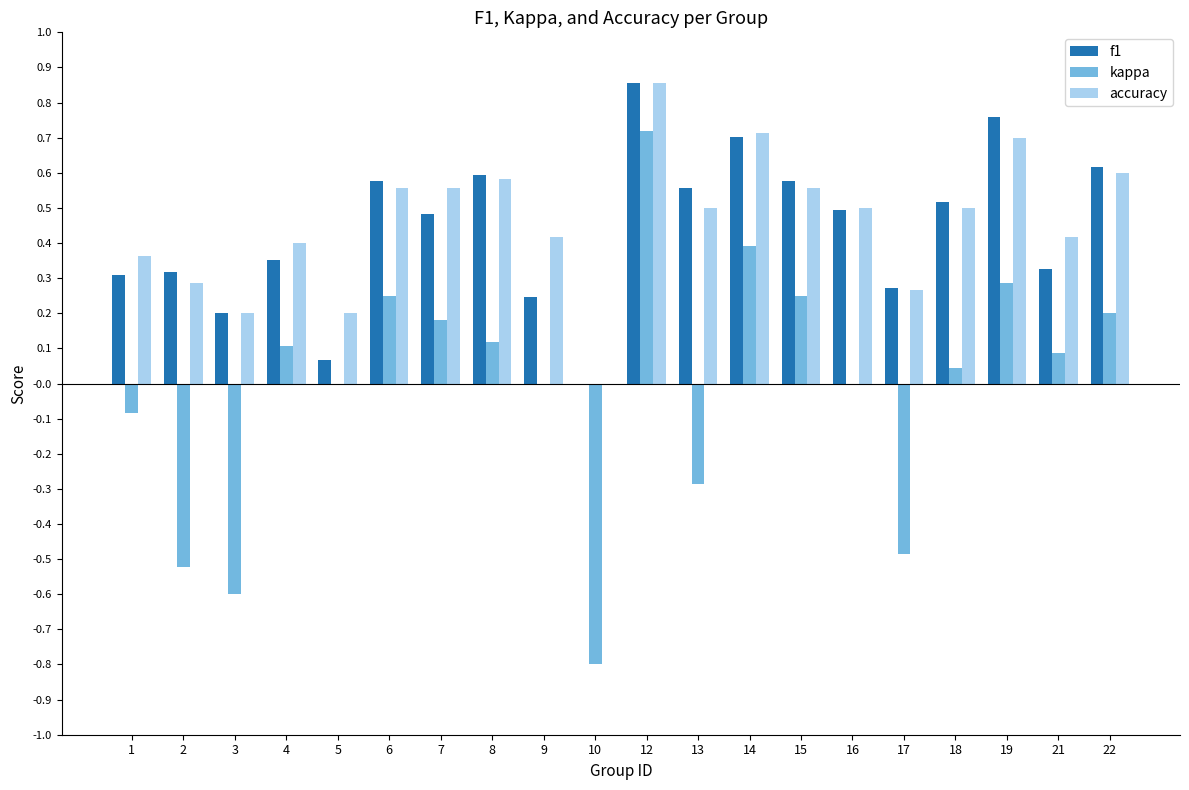

The value of kappa at 13 is -0.3. True or false?

True